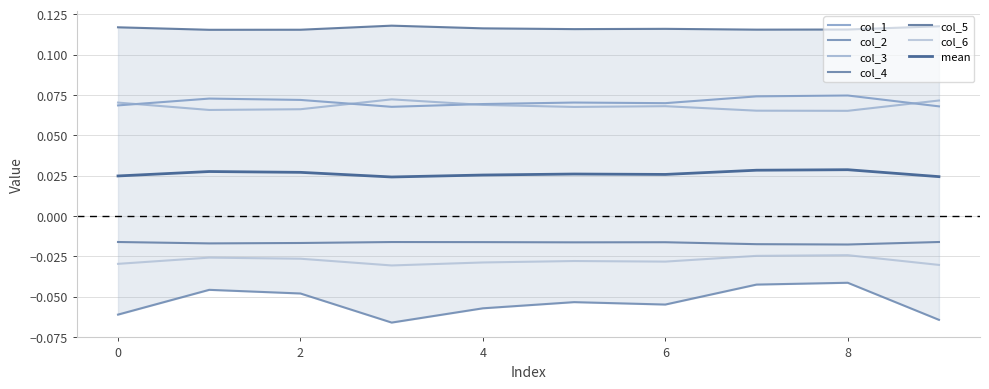

Reading left to right, extract all data points from this chart.

col_1: 0=0.1	1=0.1	2=0.1	3=0.1	4=0.1	5=0.1	6=0.1	7=0.1	8=0.1	9=0.1
col_2: 0=-0.1	1=-0.0	2=-0.0	3=-0.1	4=-0.1	5=-0.1	6=-0.1	7=-0.0	8=-0.0	9=-0.1
col_3: 0=0.1	1=0.1	2=0.1	3=0.1	4=0.1	5=0.1	6=0.1	7=0.1	8=0.1	9=0.1
col_4: 0=-0.0	1=-0.0	2=-0.0	3=-0.0	4=-0.0	5=-0.0	6=-0.0	7=-0.0	8=-0.0	9=-0.0
col_5: 0=0.1	1=0.1	2=0.1	3=0.1	4=0.1	5=0.1	6=0.1	7=0.1	8=0.1	9=0.1
col_6: 0=-0.0	1=-0.0	2=-0.0	3=-0.0	4=-0.0	5=-0.0	6=-0.0	7=-0.0	8=-0.0	9=-0.0